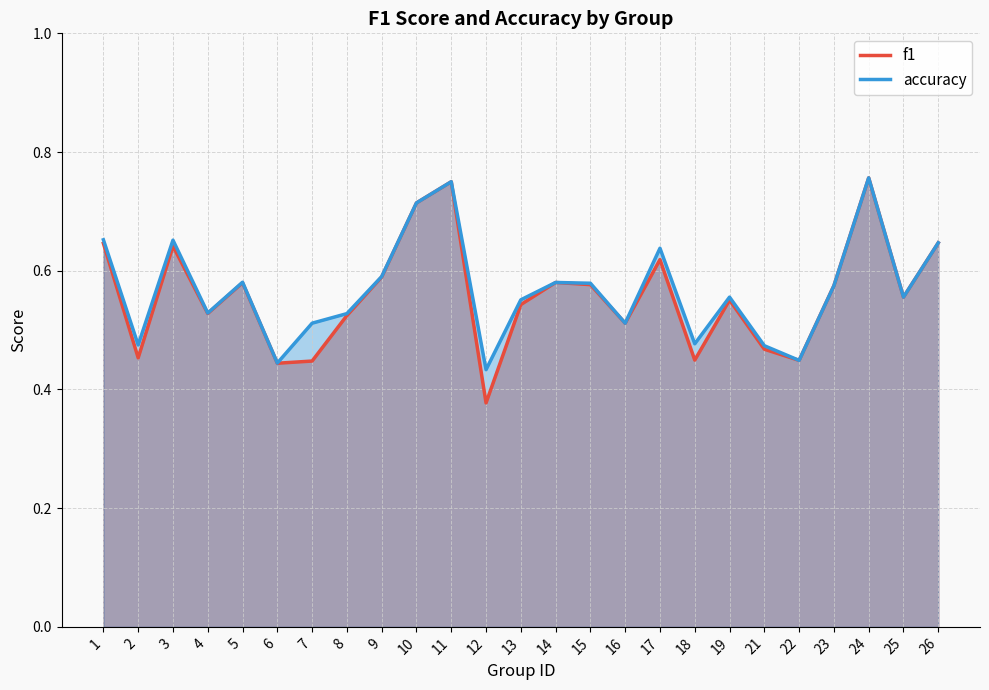

What is the value of the f1 point at the 9th from the left?

0.6